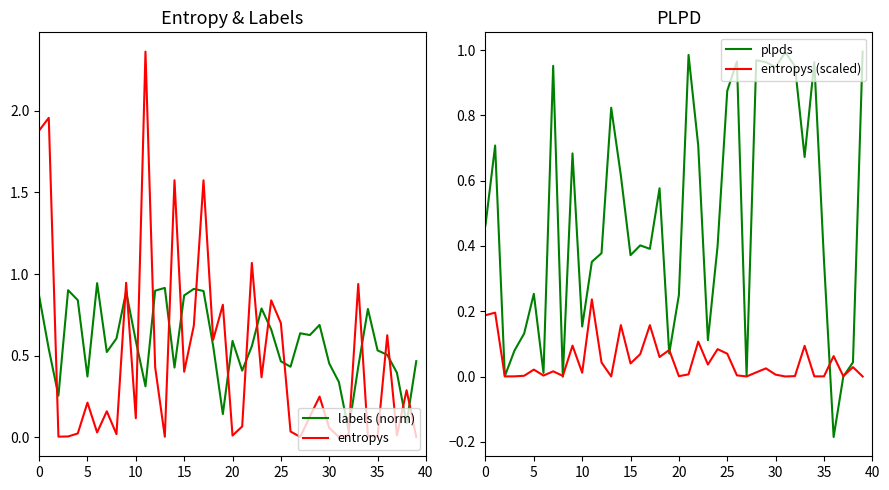

Between 23 and 26, which series saw the biggest shift?

plpds